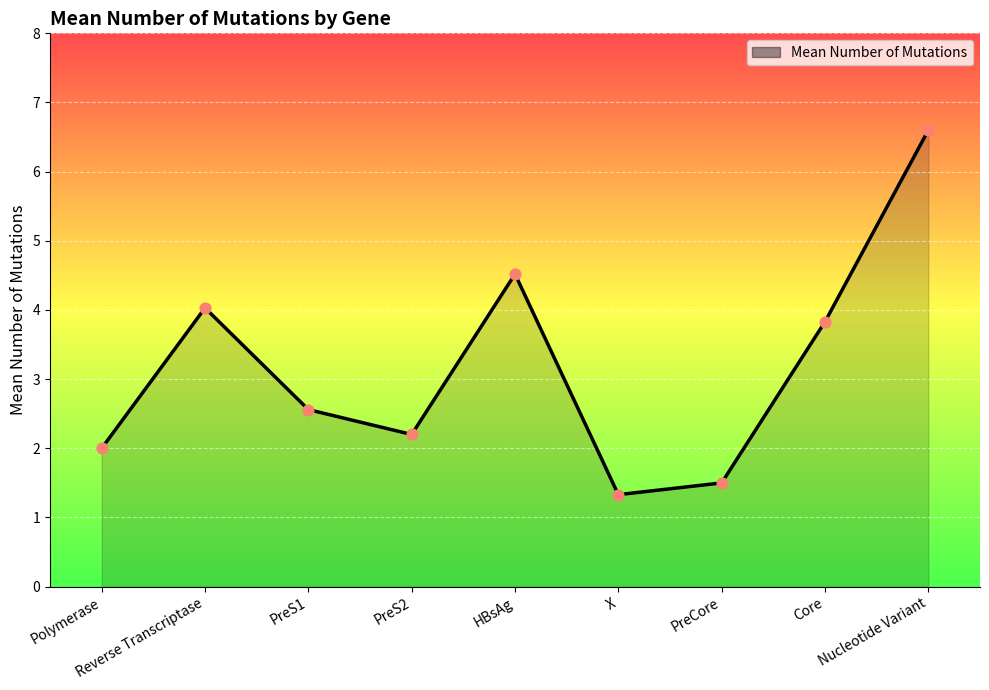

Which has a higher value, Core or X?

Core